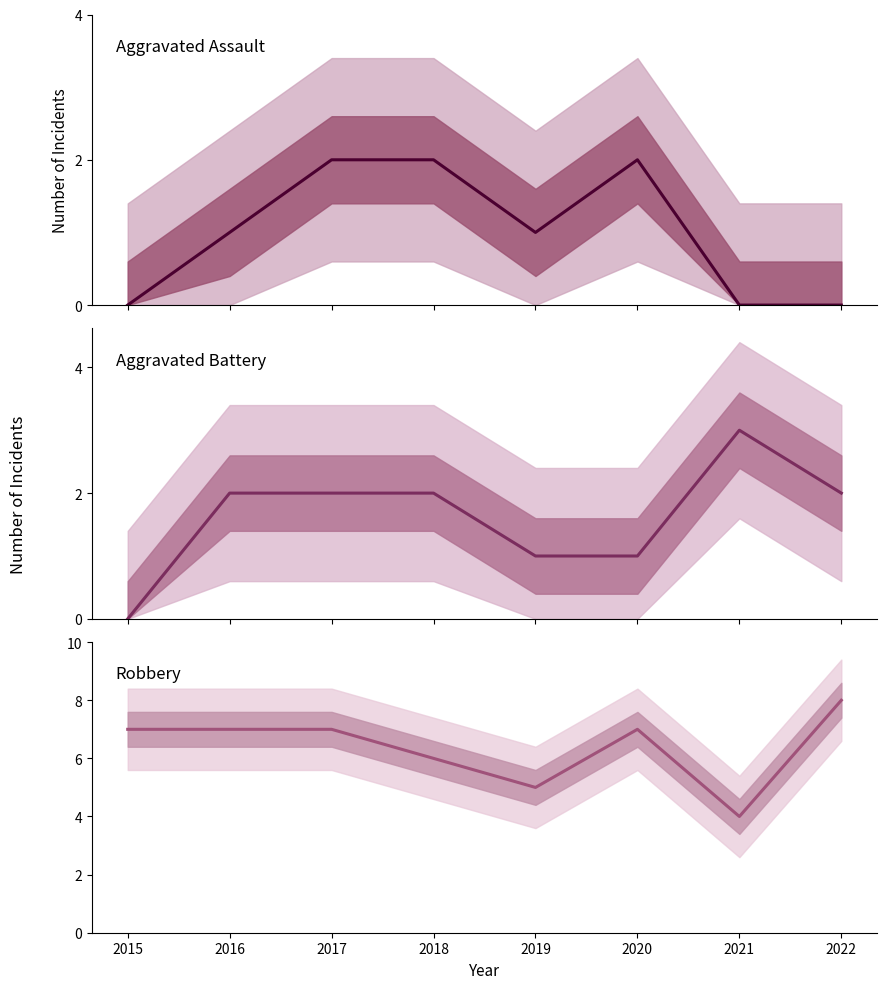

True or false: Aggravated Assault and Robbery intersect in this chart.

False